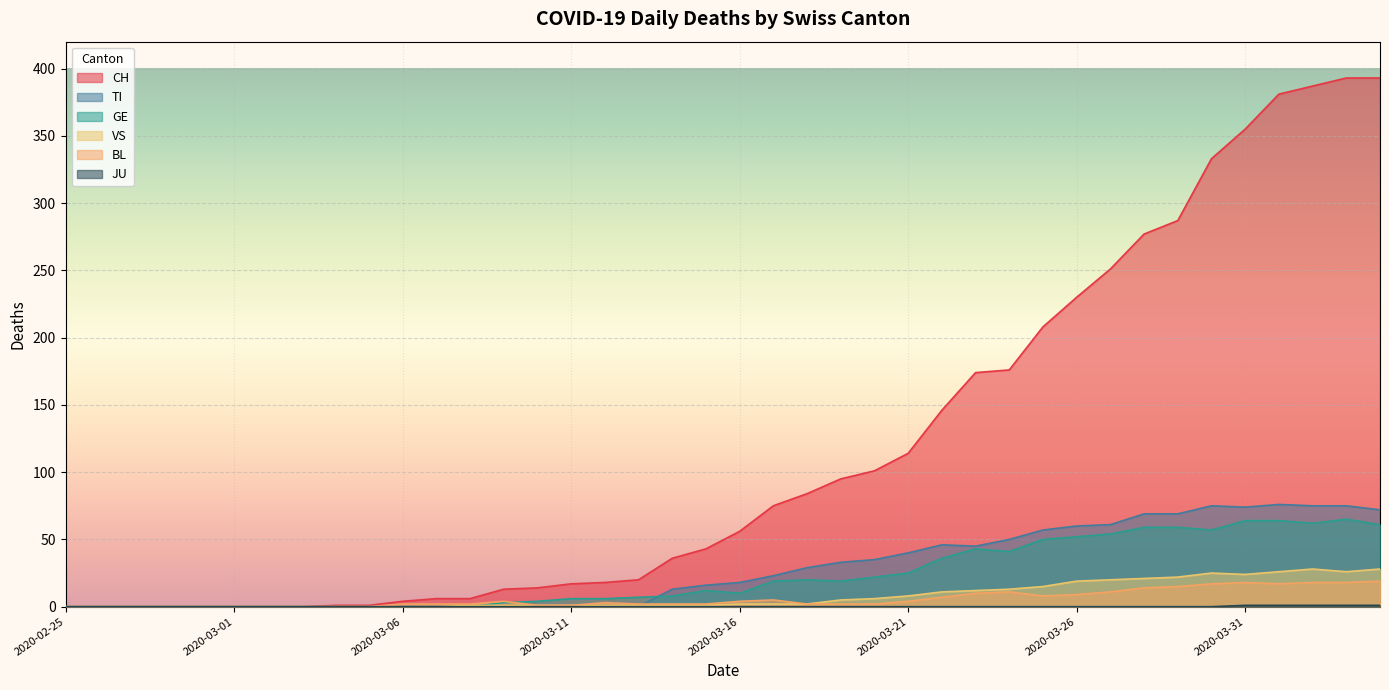

At 2020-03-03, list the series in order from smallest to largest.

CH, TI, GE, JU, BL, VS